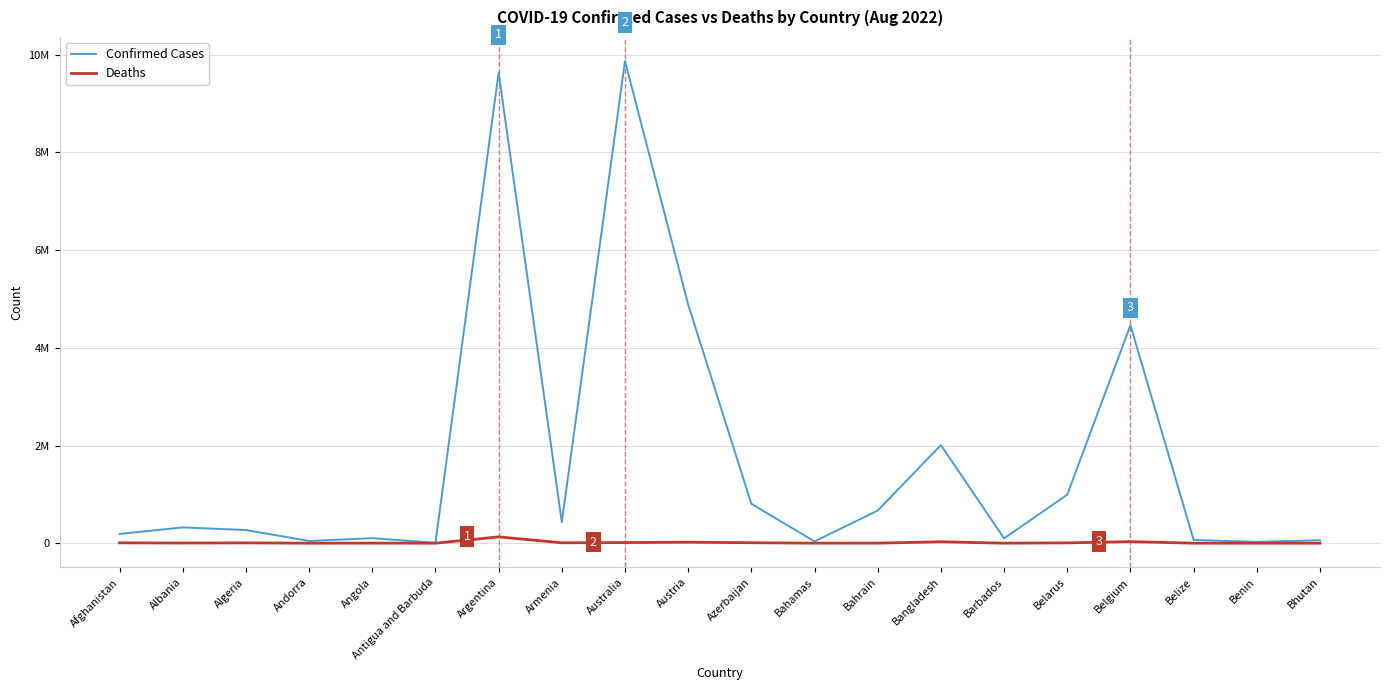

Does the chart have visible grid lines?

Yes